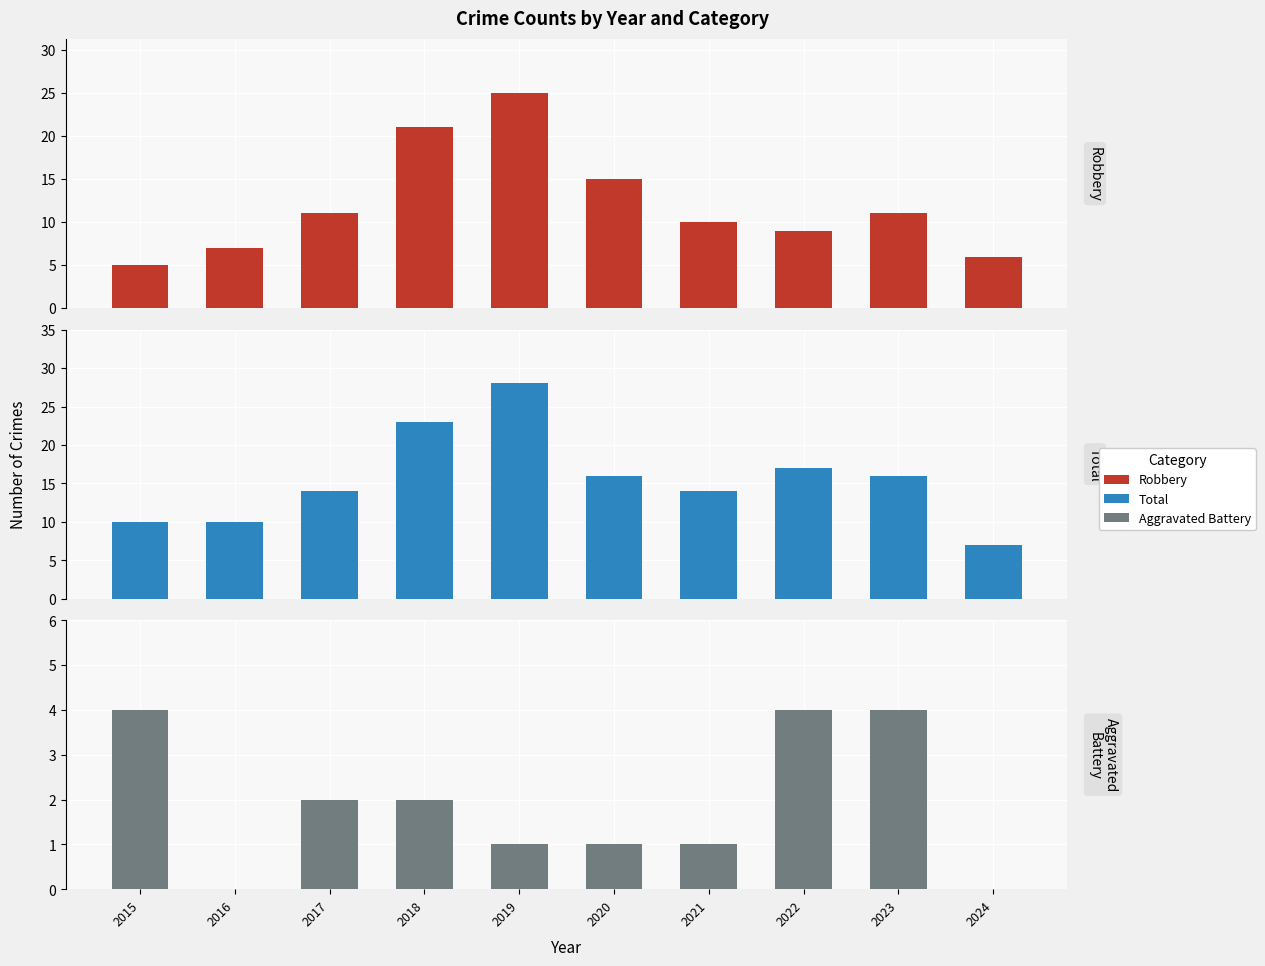

The value of Total at 2024 is 10. True or false?

False